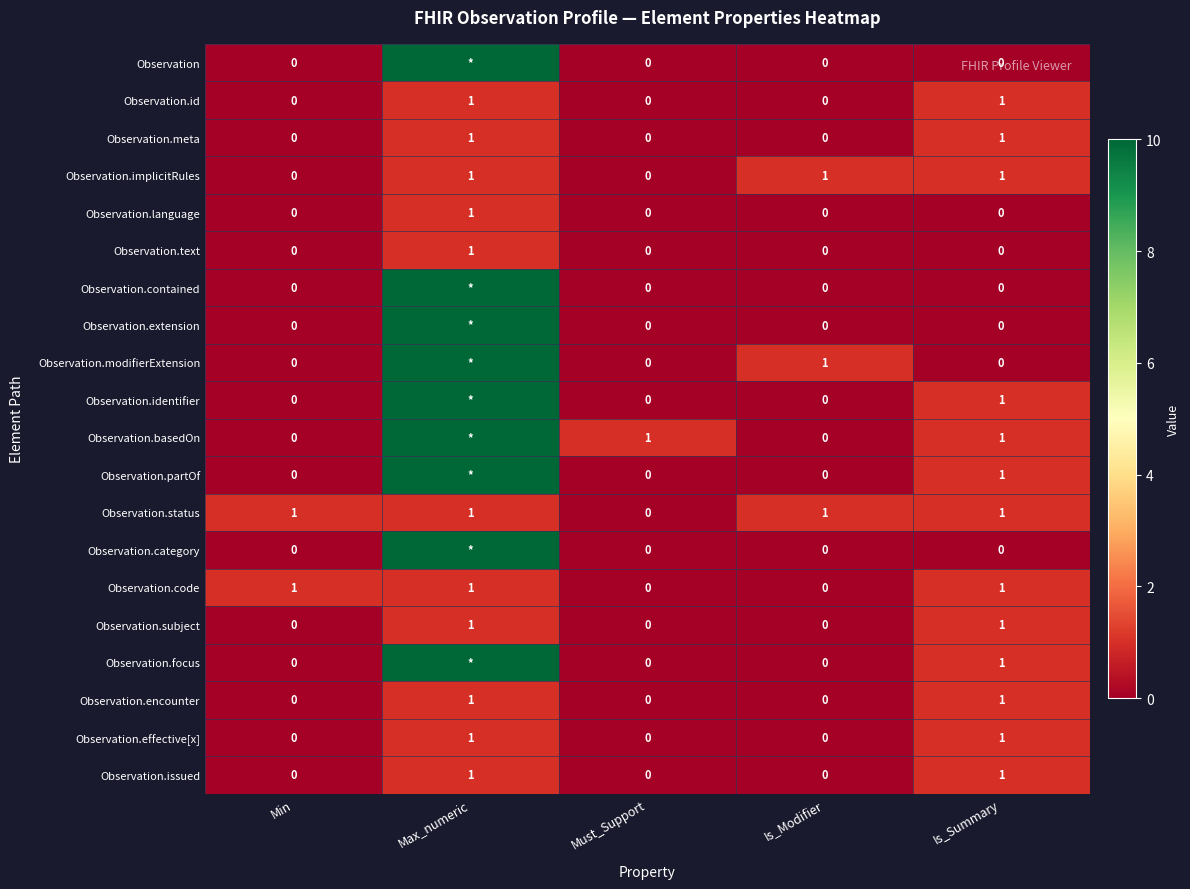

What is the total value across all series at Is_Summary?

13